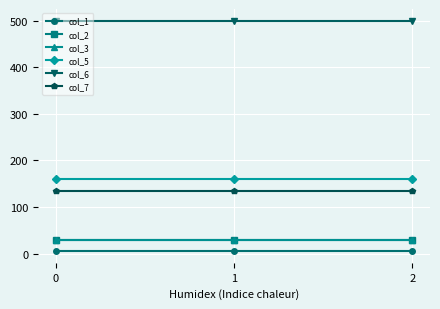

Does the chart have visible grid lines?

Yes